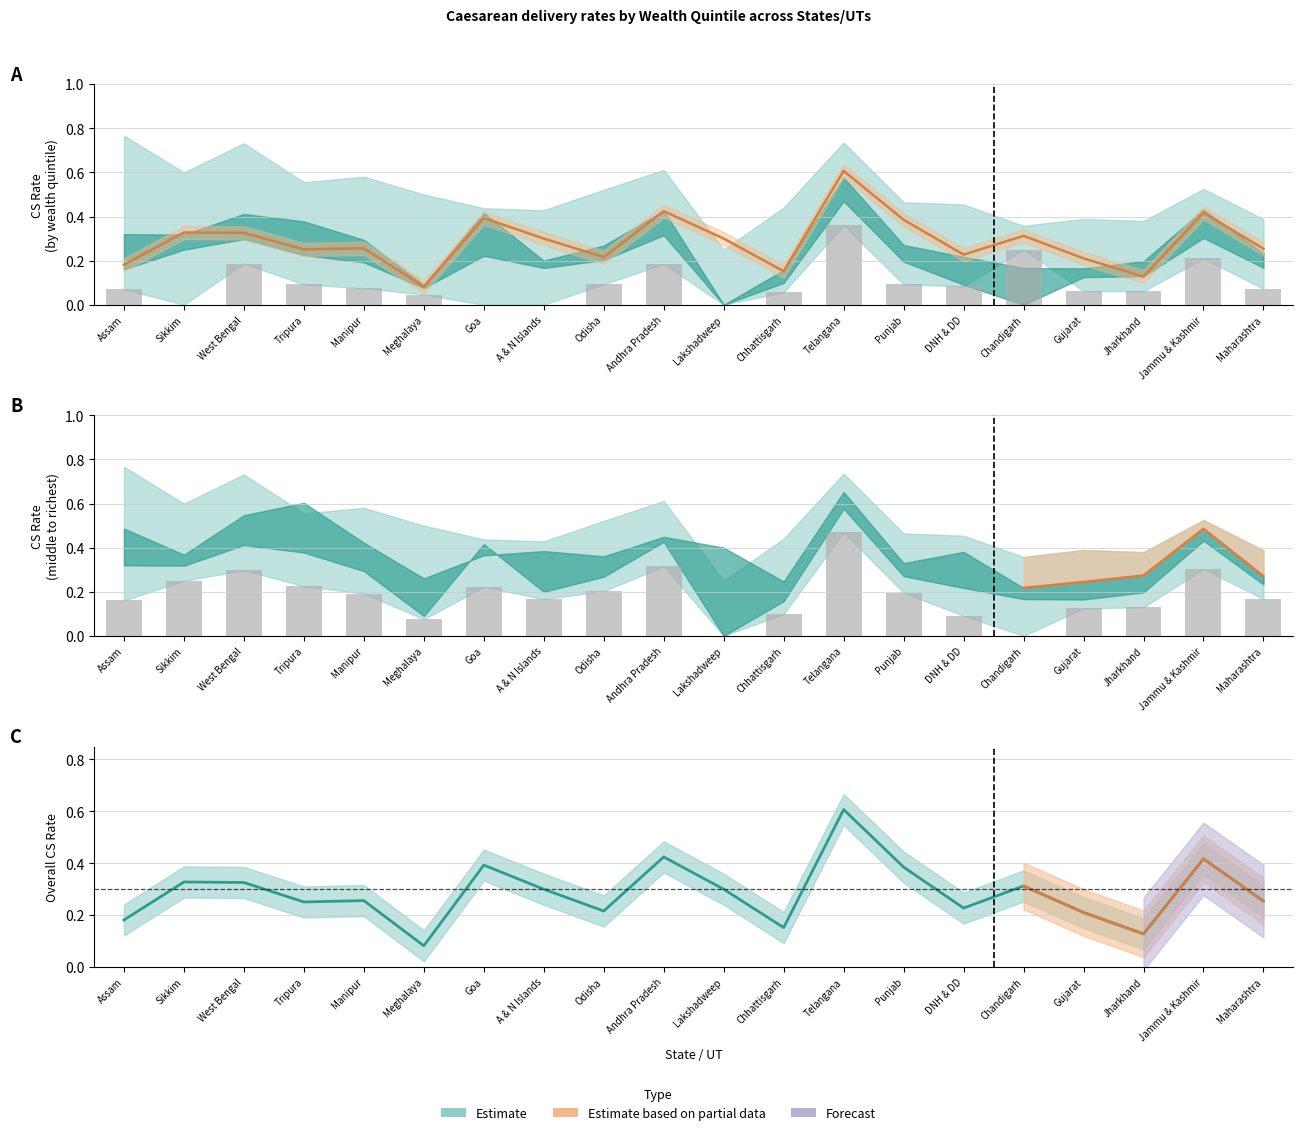

At which category is the sum across all series the highest?

Telangana